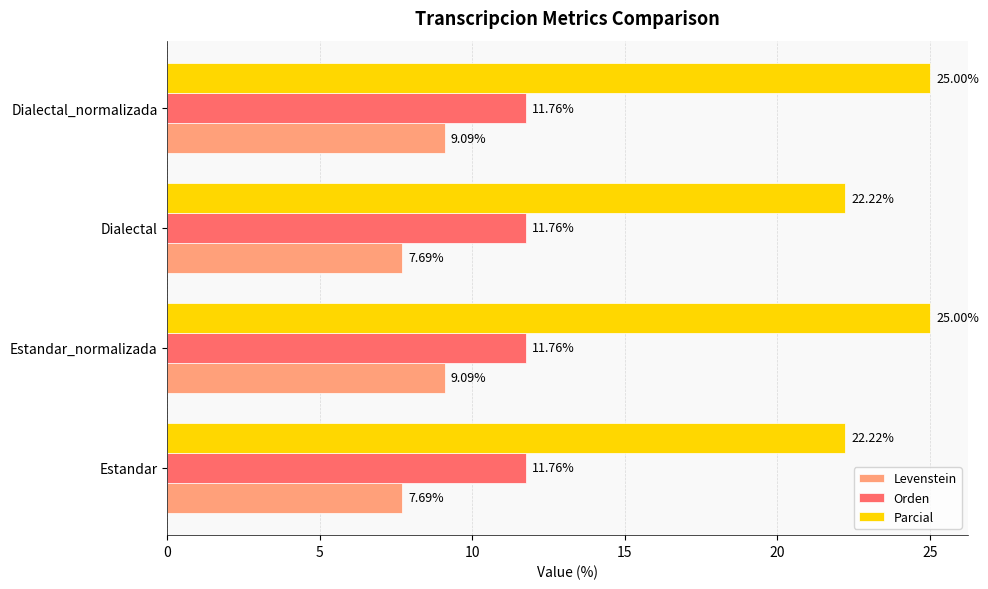

Rank the series at Estandar from highest to lowest value.

Parcial, Orden, Levenstein